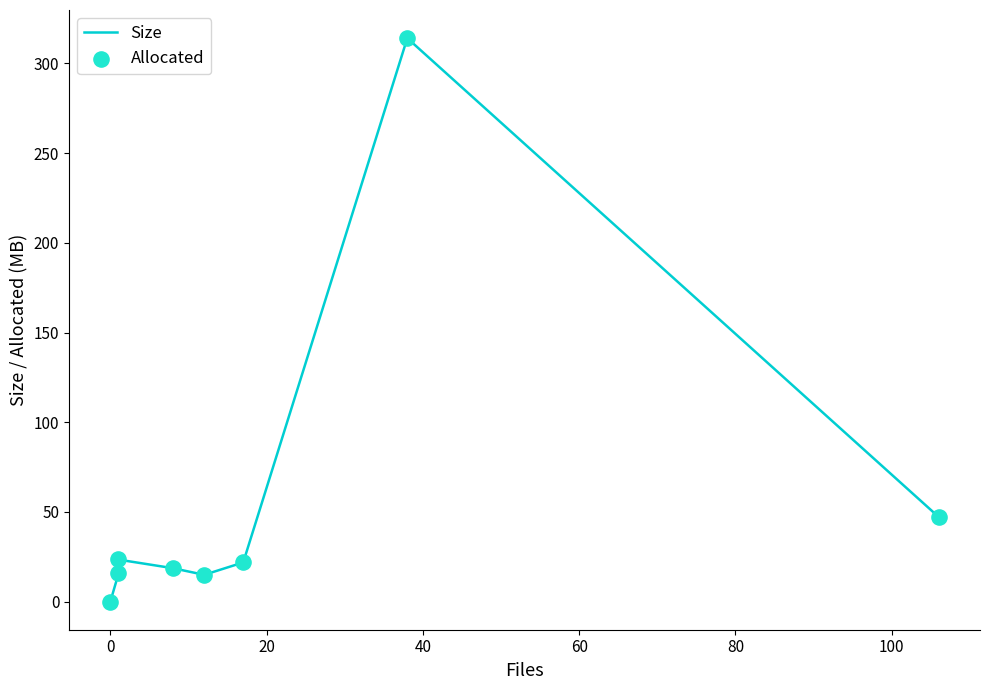

Which series contains the highest Y value?

Size